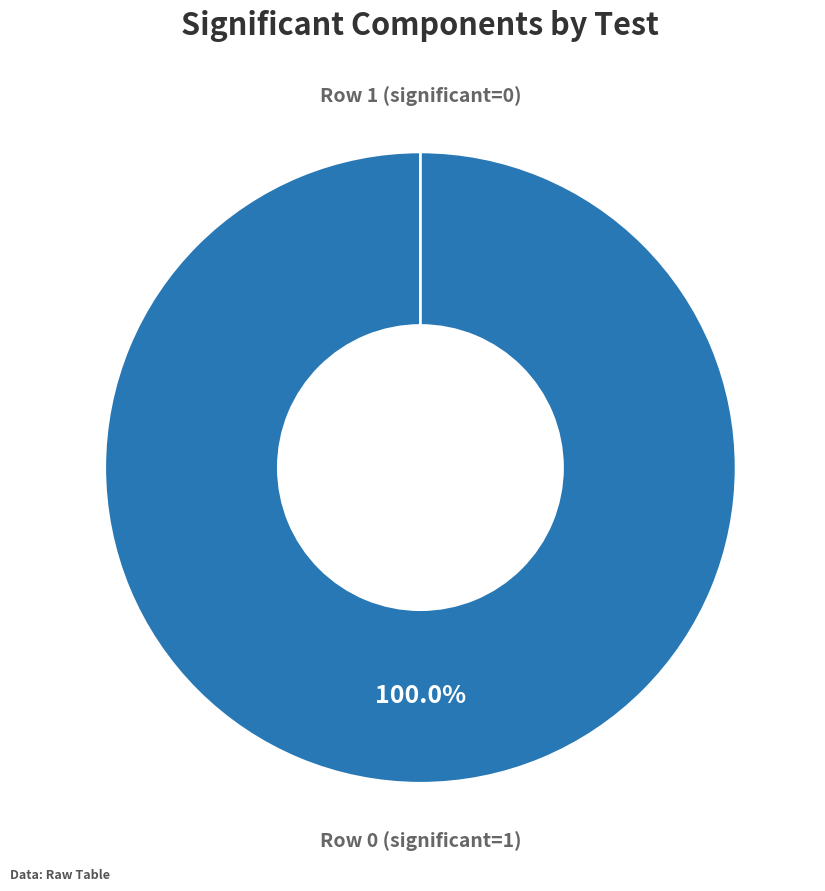

To the nearest percent, what is the average slice percentage?

50%